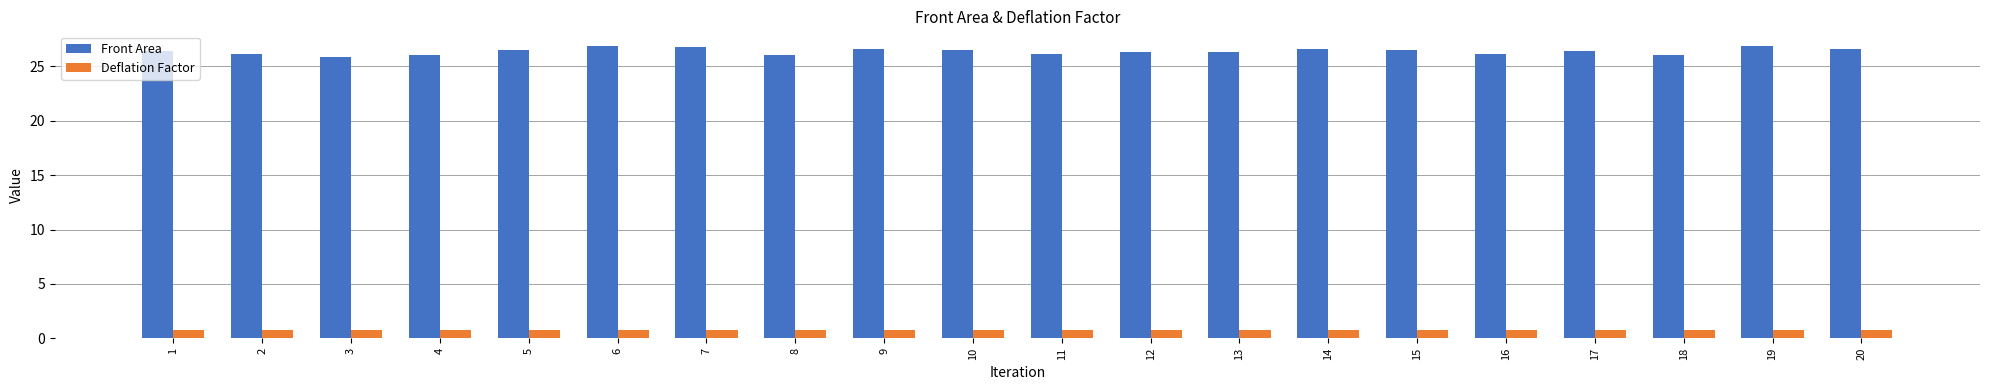

What is the greatest value displayed?

26.9